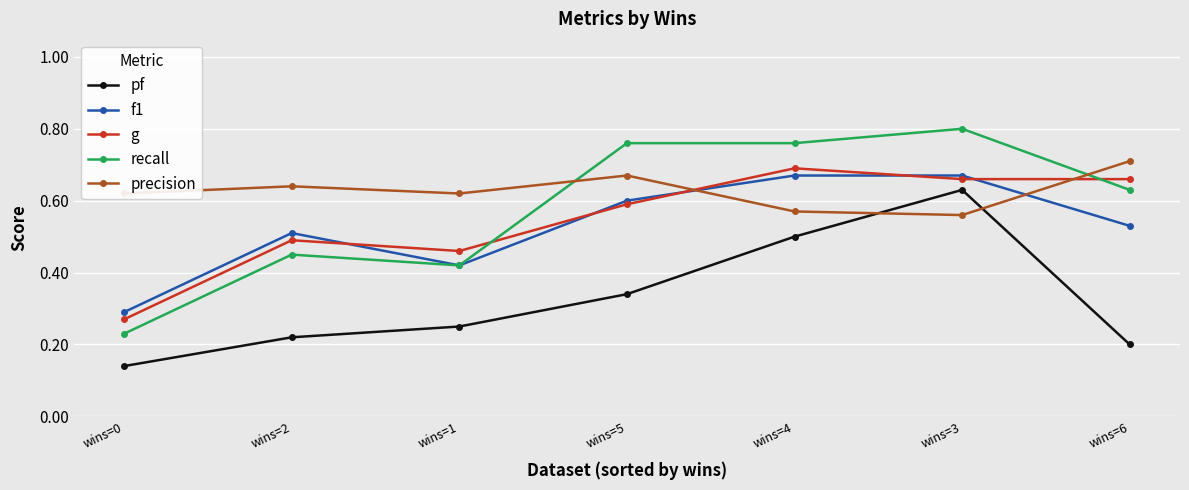

The value of f1 at wins=0 is 0.3. True or false?

True